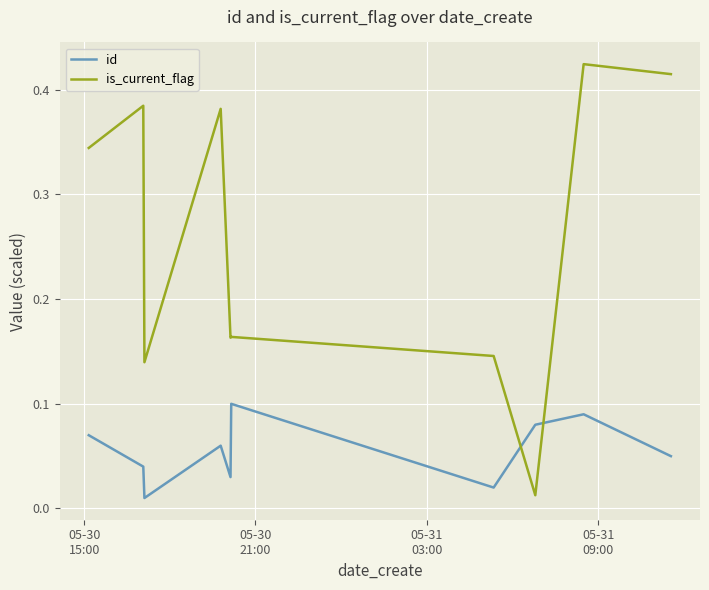

Which series has the largest total across all categories?

is_current_flag